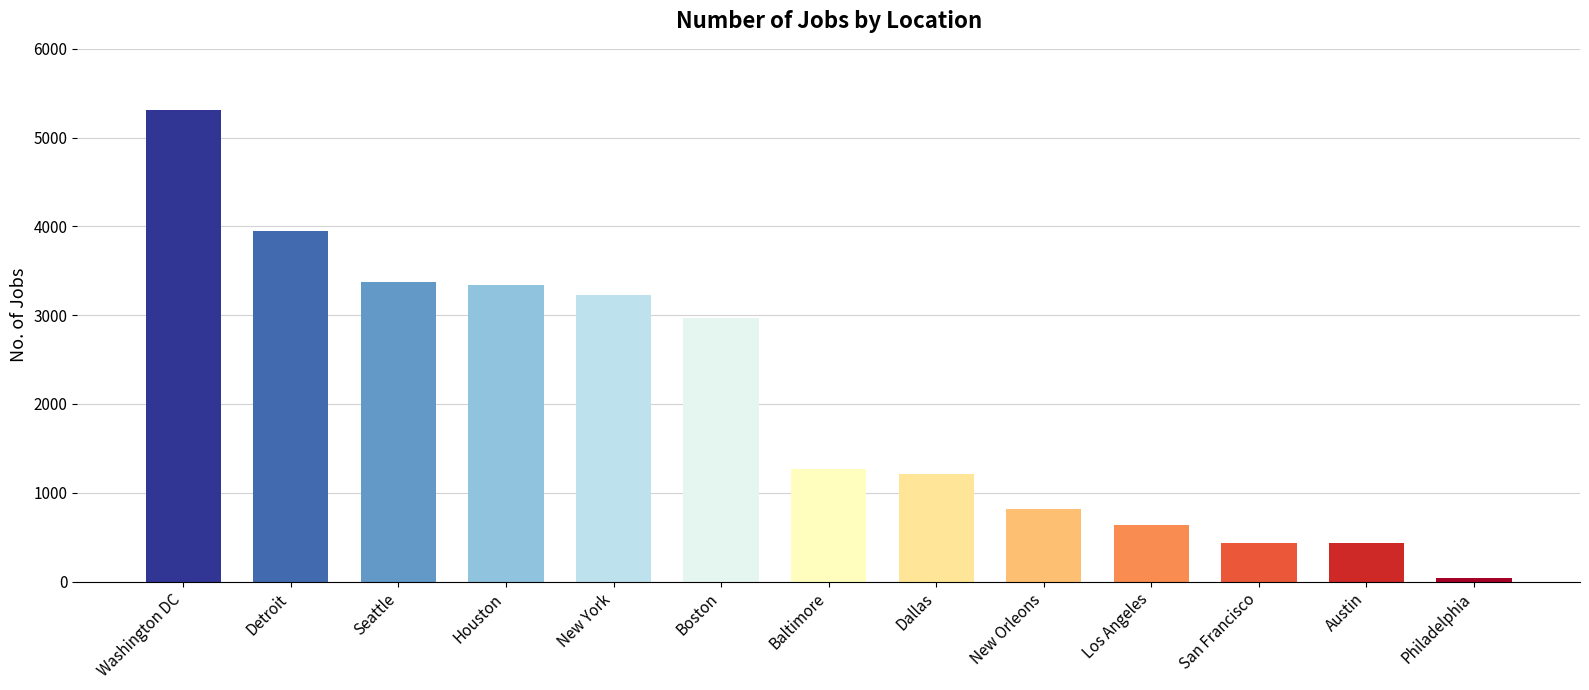

What is the value of the 5th bar from the left?

3226